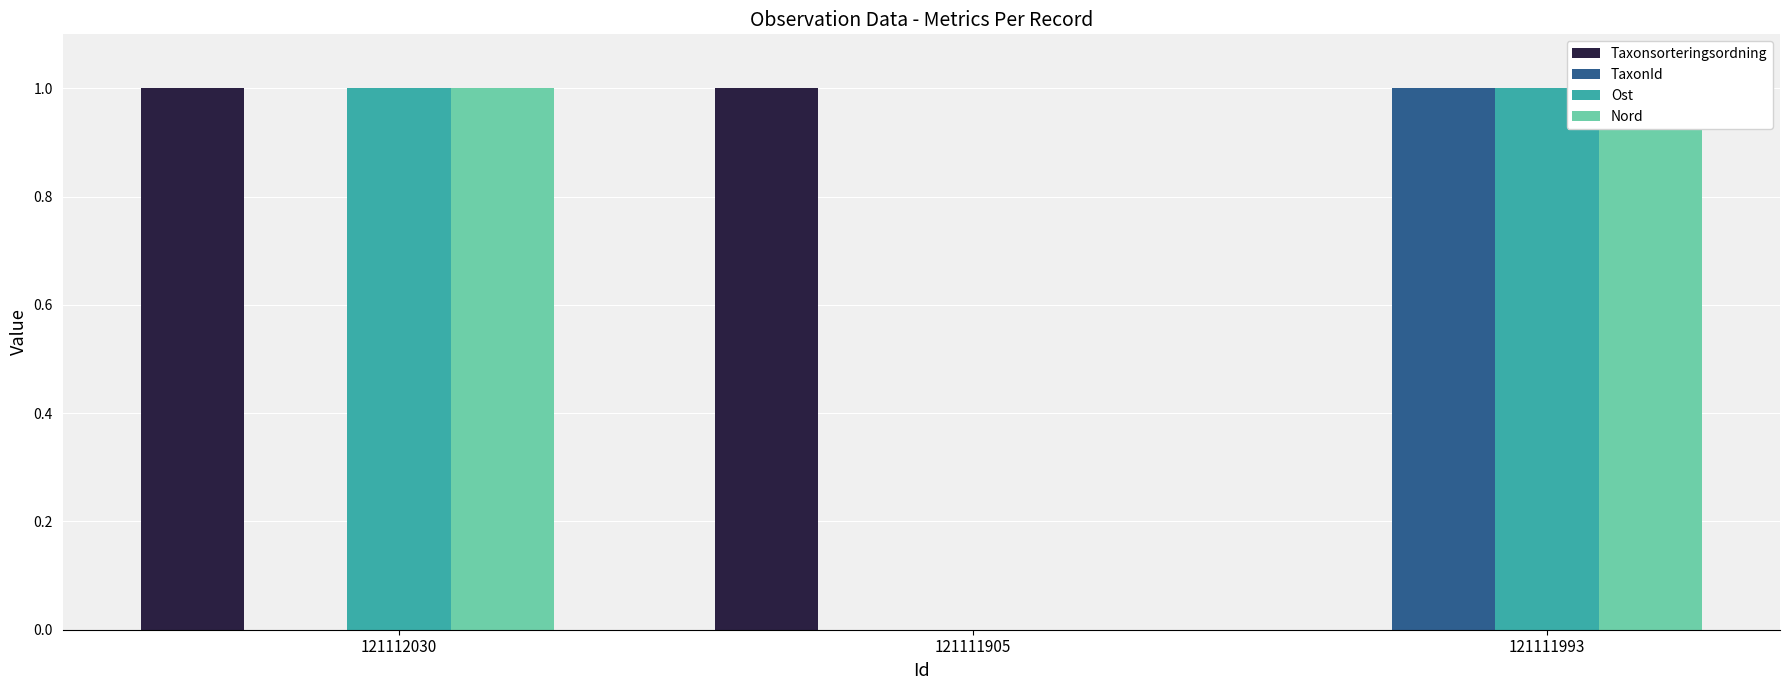

Which label corresponds to the smallest value in the chart?

121111993